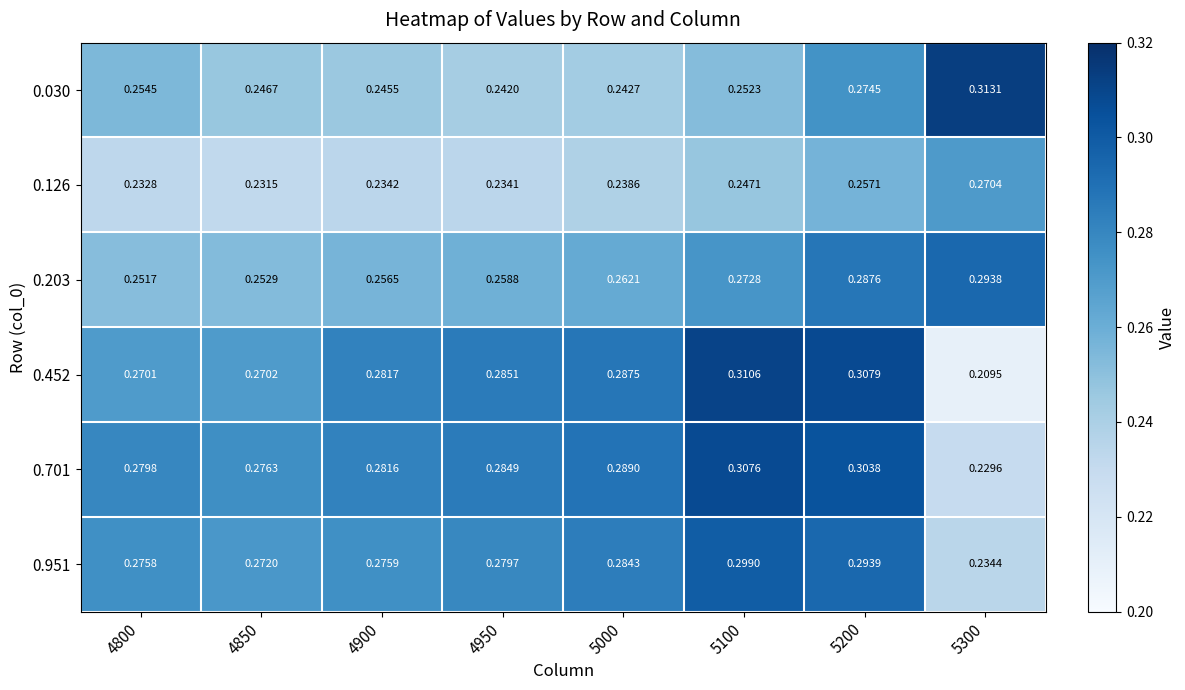

Which series has the largest total across all categories?

0.701